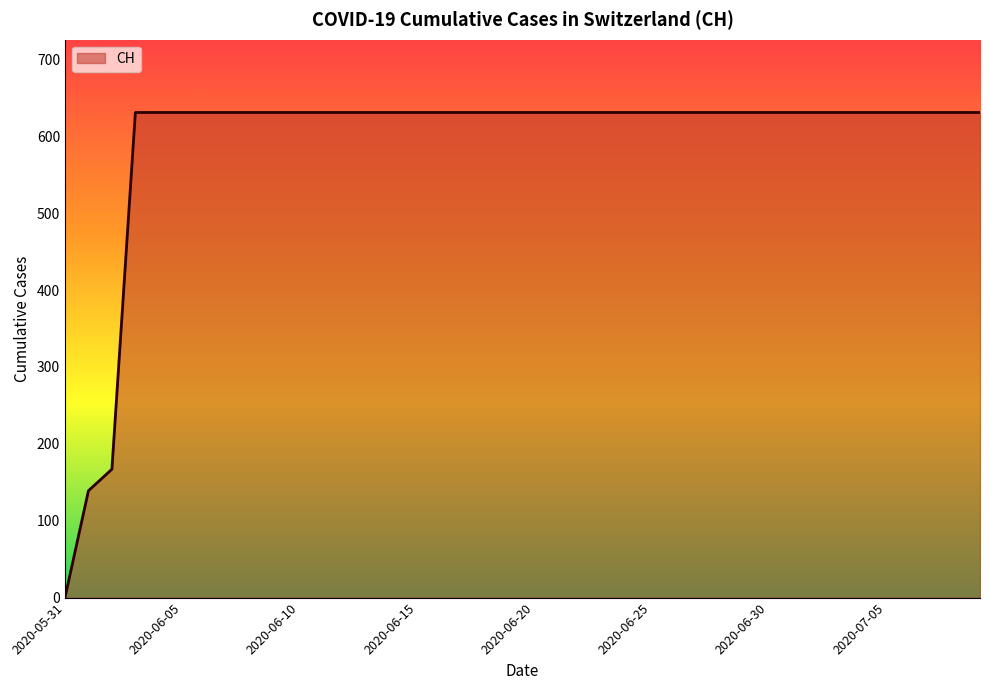

What is the maximum value shown in the chart?

631